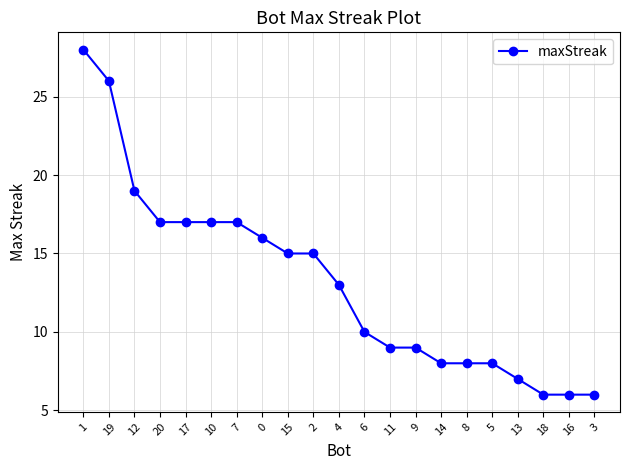

Reading left to right, list all the values displayed in this chart.

28	26	19	17	17	17	17	16	15	15	13	10	9	9	8	8	8	7	6	6	6